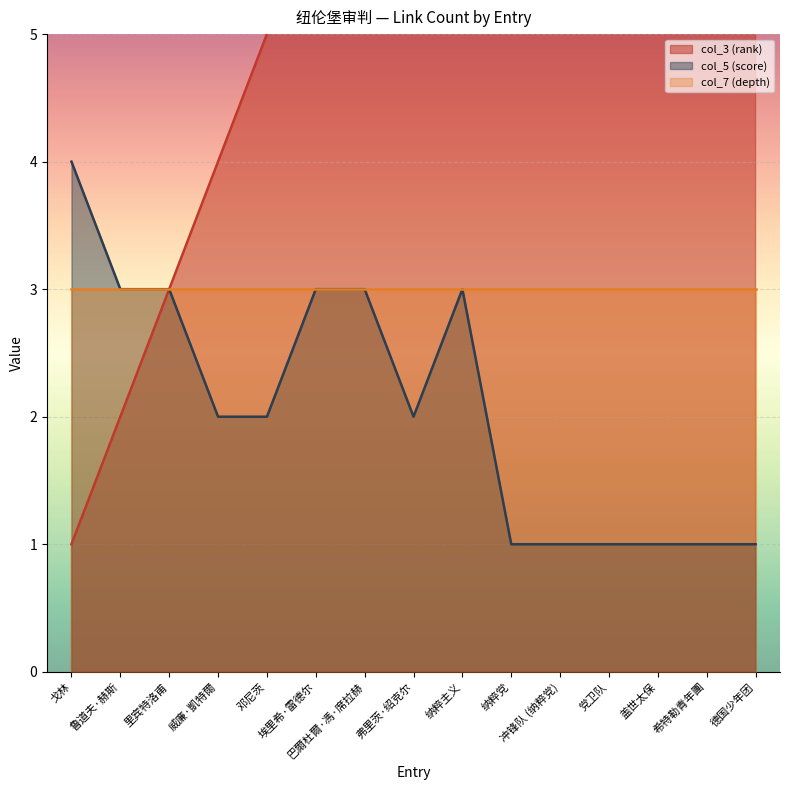

At how many categories does at least one series exceed 6?

9